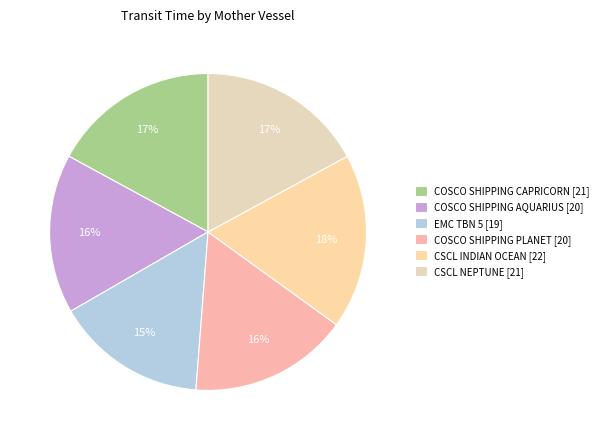

How many slices are in this pie chart?

6